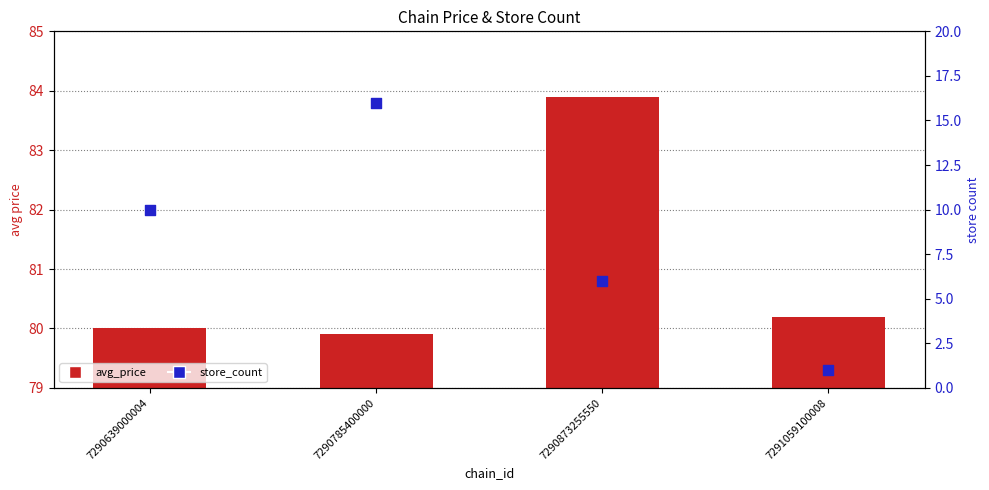

Which series has the widest spread of Y values?

store_count